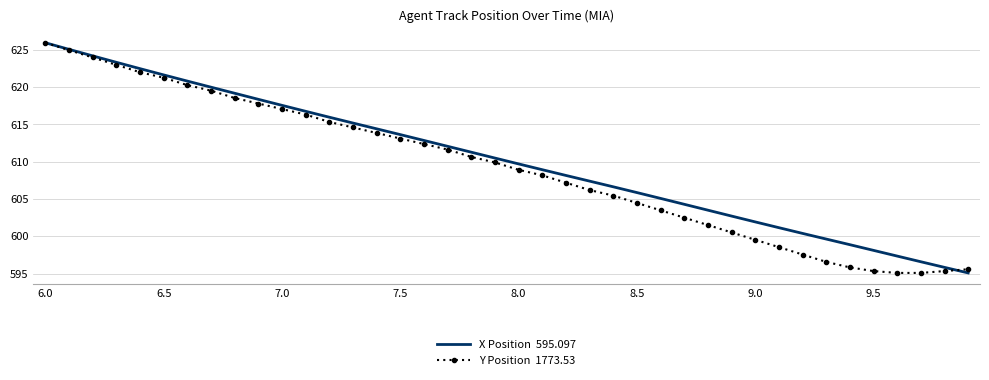

What is the smallest value displayed?

595.1